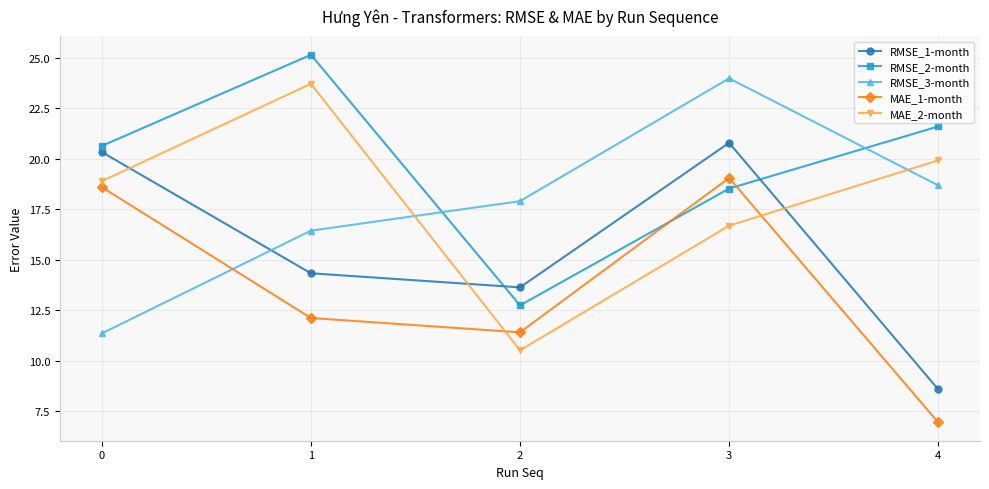

At which category does RMSE_1-month reach its first local peak?

3